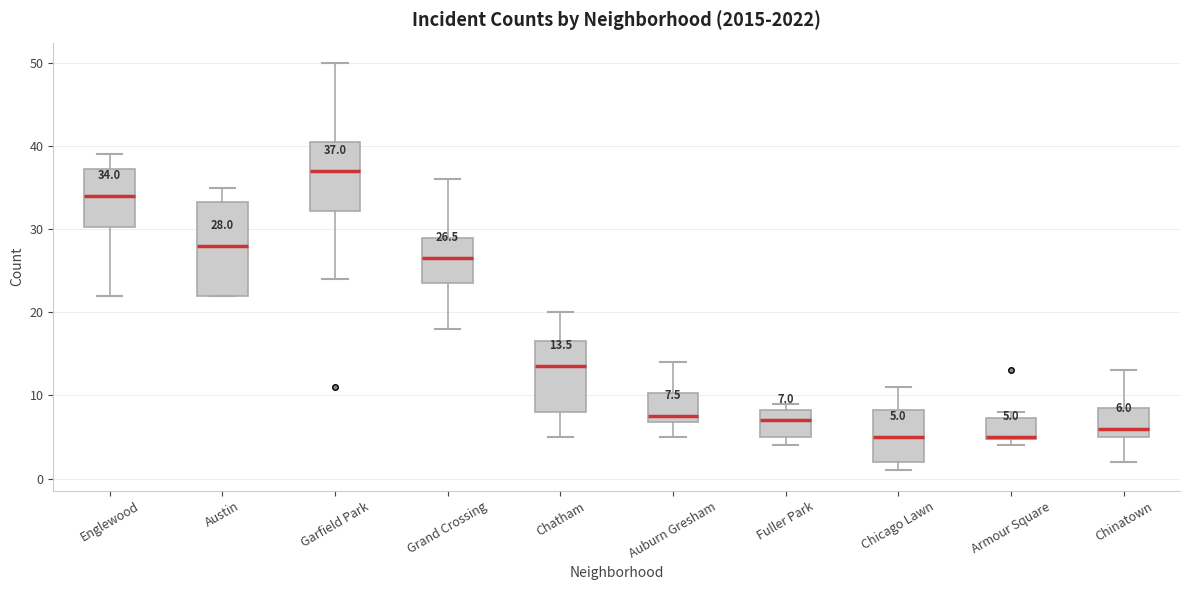

Which box's median line is the highest?

Garfield Park